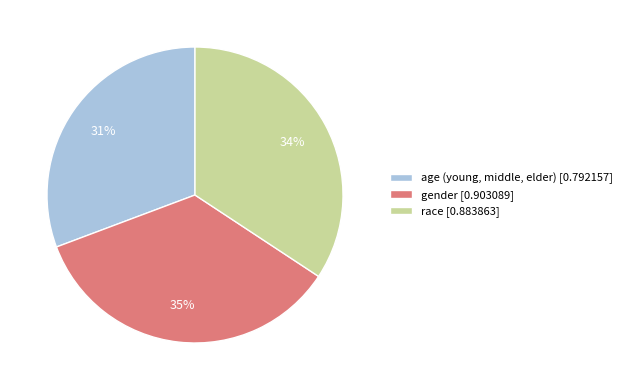

The gender slice represents 35% of the pie. True or false?

True